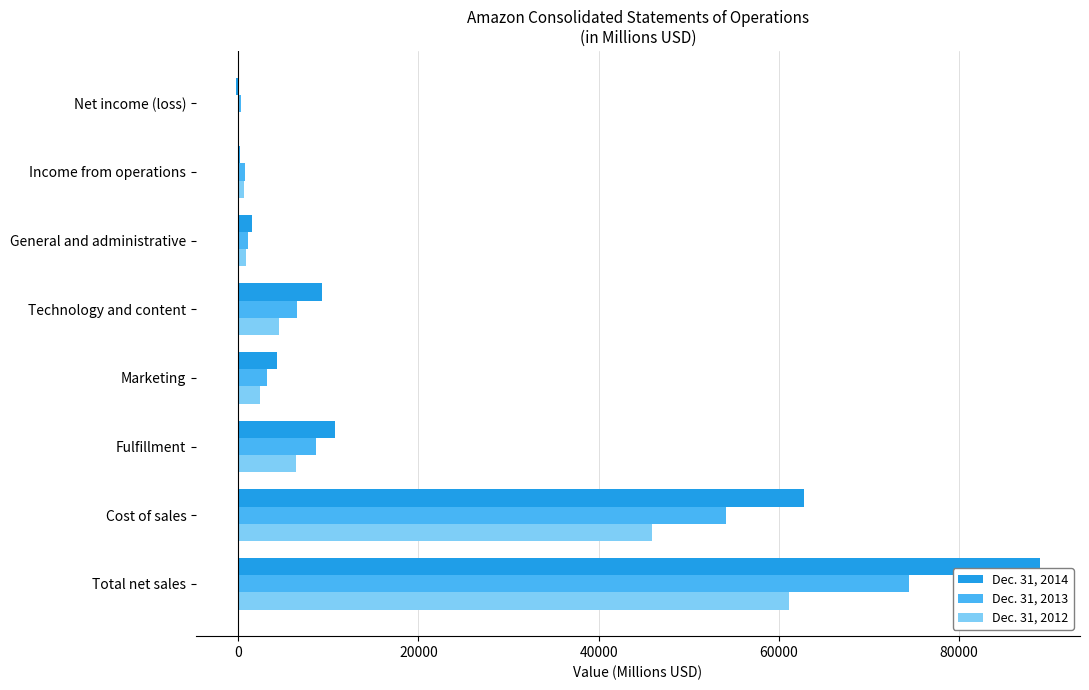

The Dec. 31, 2014 series shows 9275 at Technology and content. True or false?

True